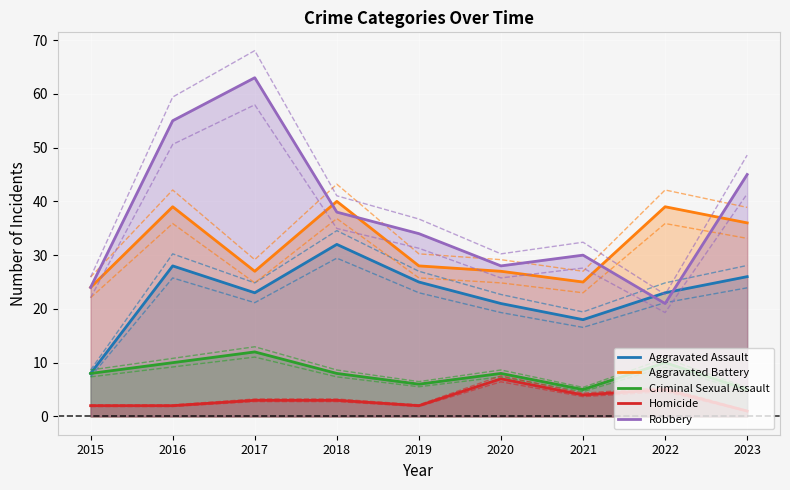

Between 2022 and 2019, which is larger?

2019